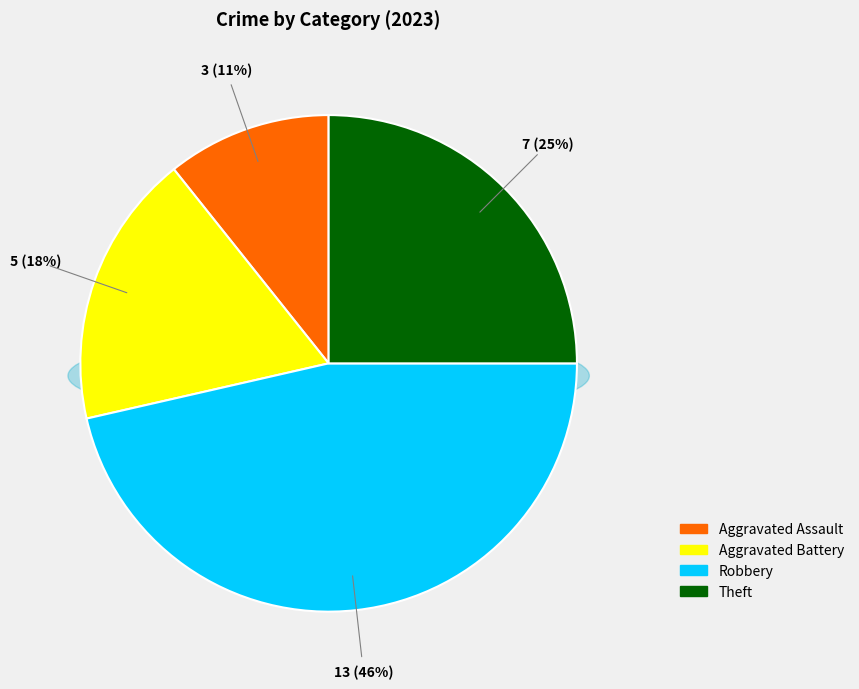

To the nearest percent, what is the average slice percentage?

25%